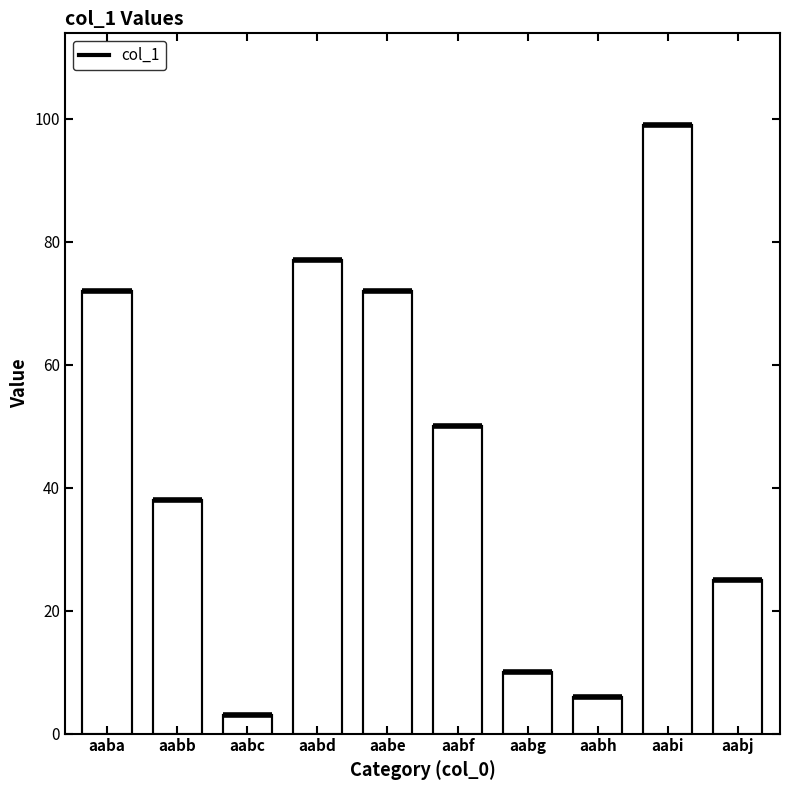

What is the change in value from aabe to aabh?

-66